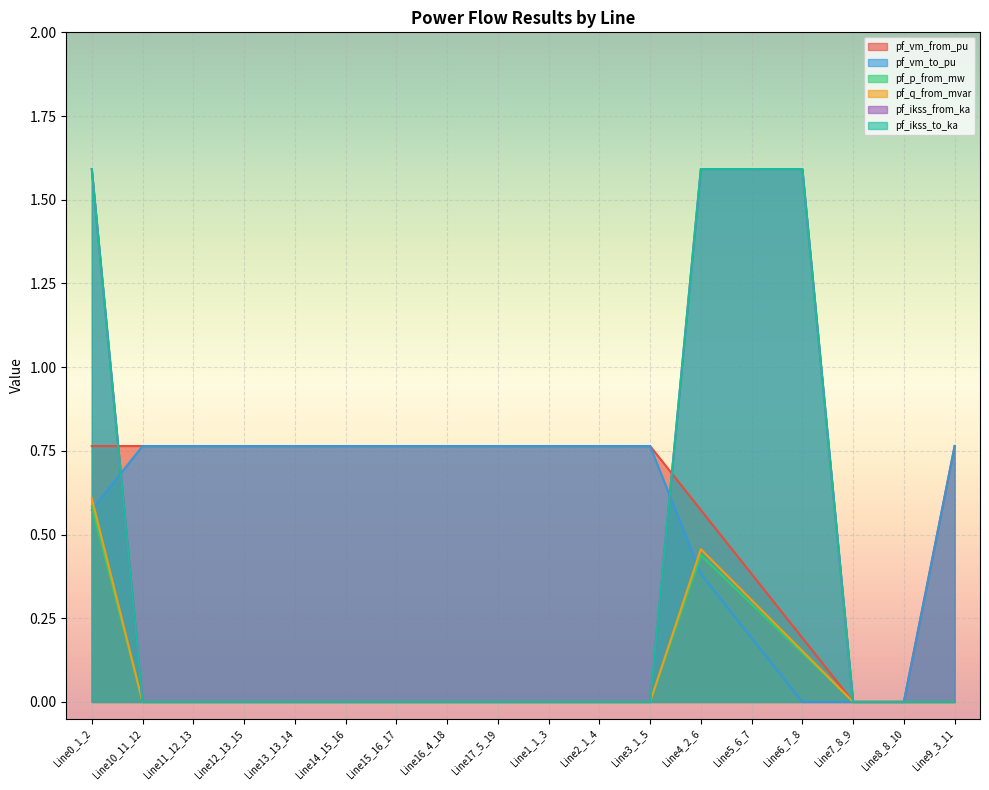

Between Line9_3_11 and Line8_8_10, which is larger?

Line9_3_11